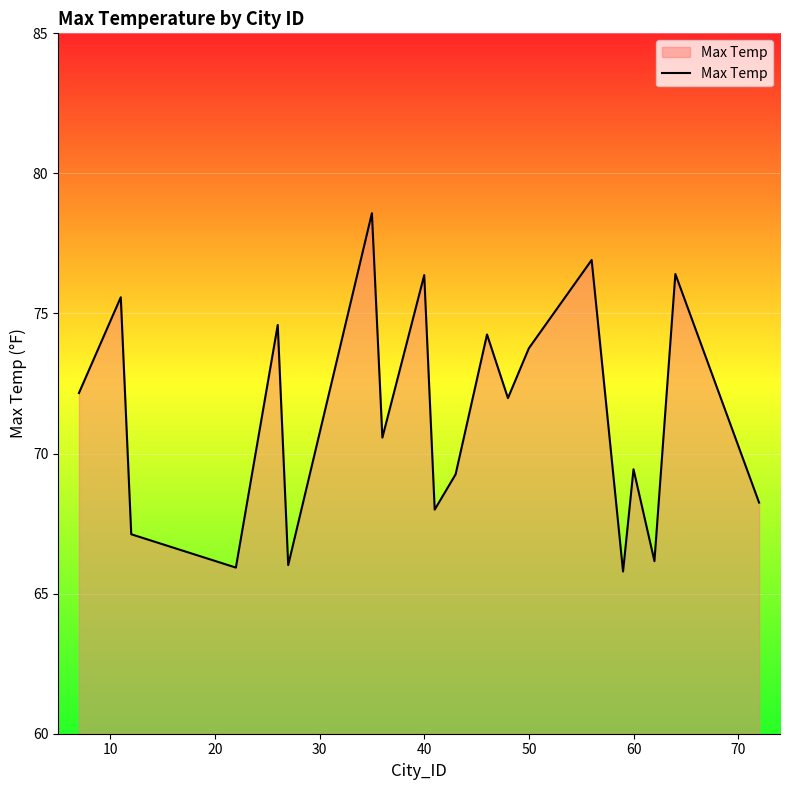

What is the difference between the maximum and minimum values?

12.8